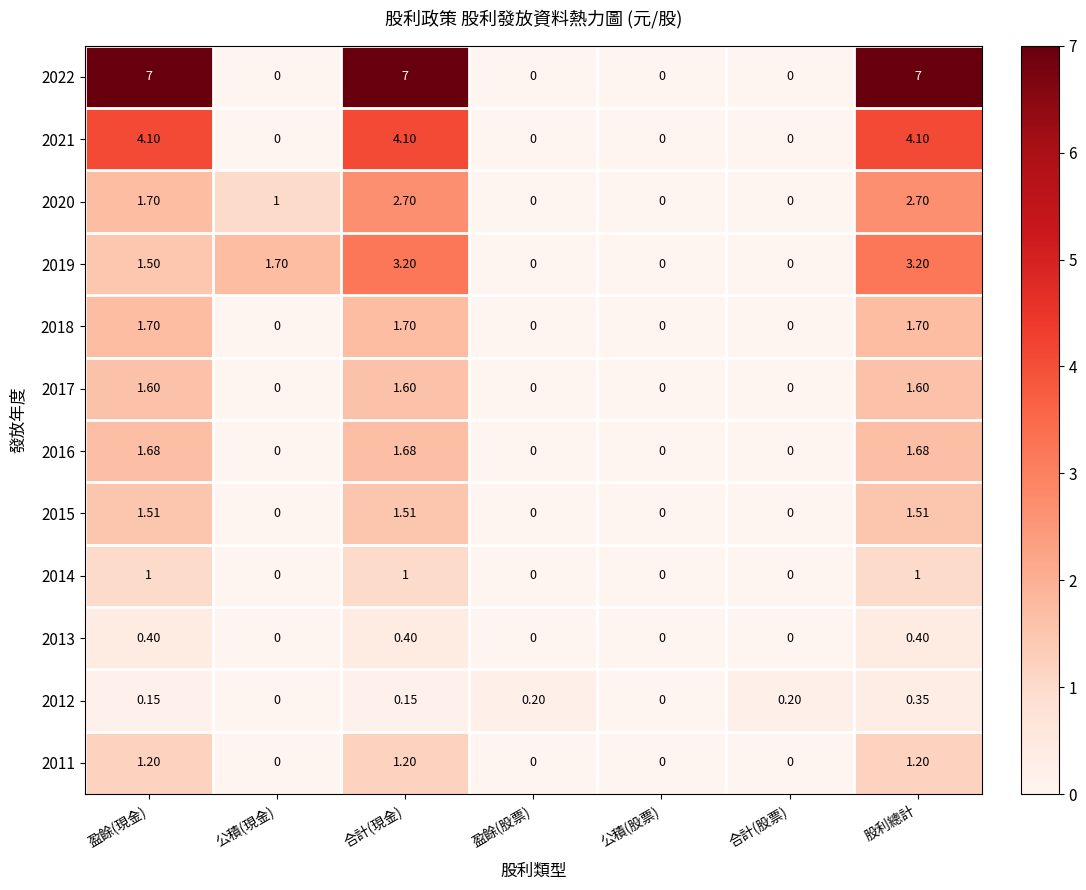

Between 公積(現金) and 合計(股票), which series saw the biggest shift?

2019